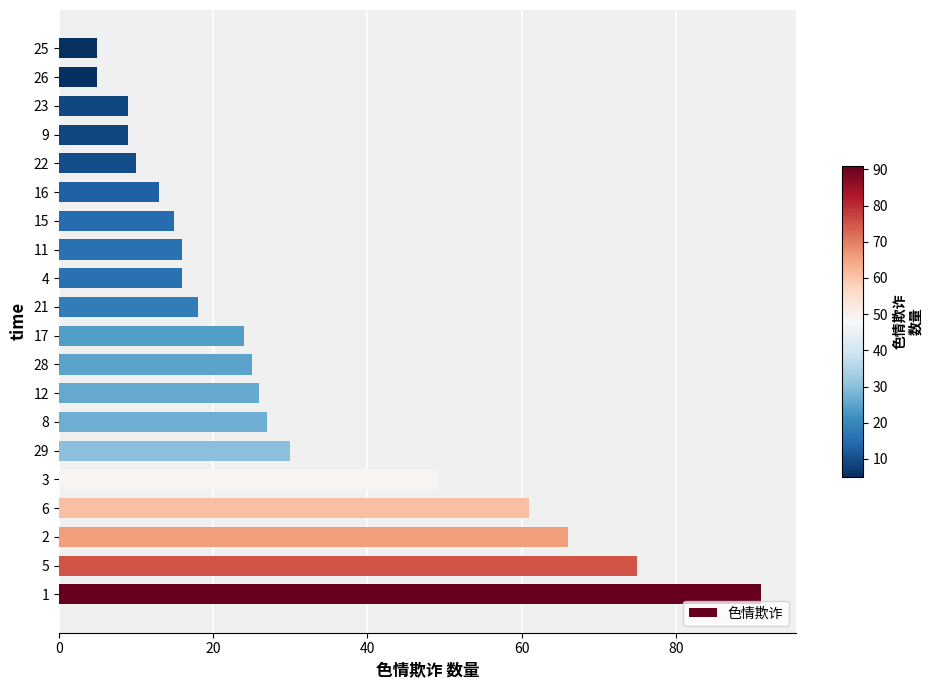

What is the sum of the values at 3 and 2?

115